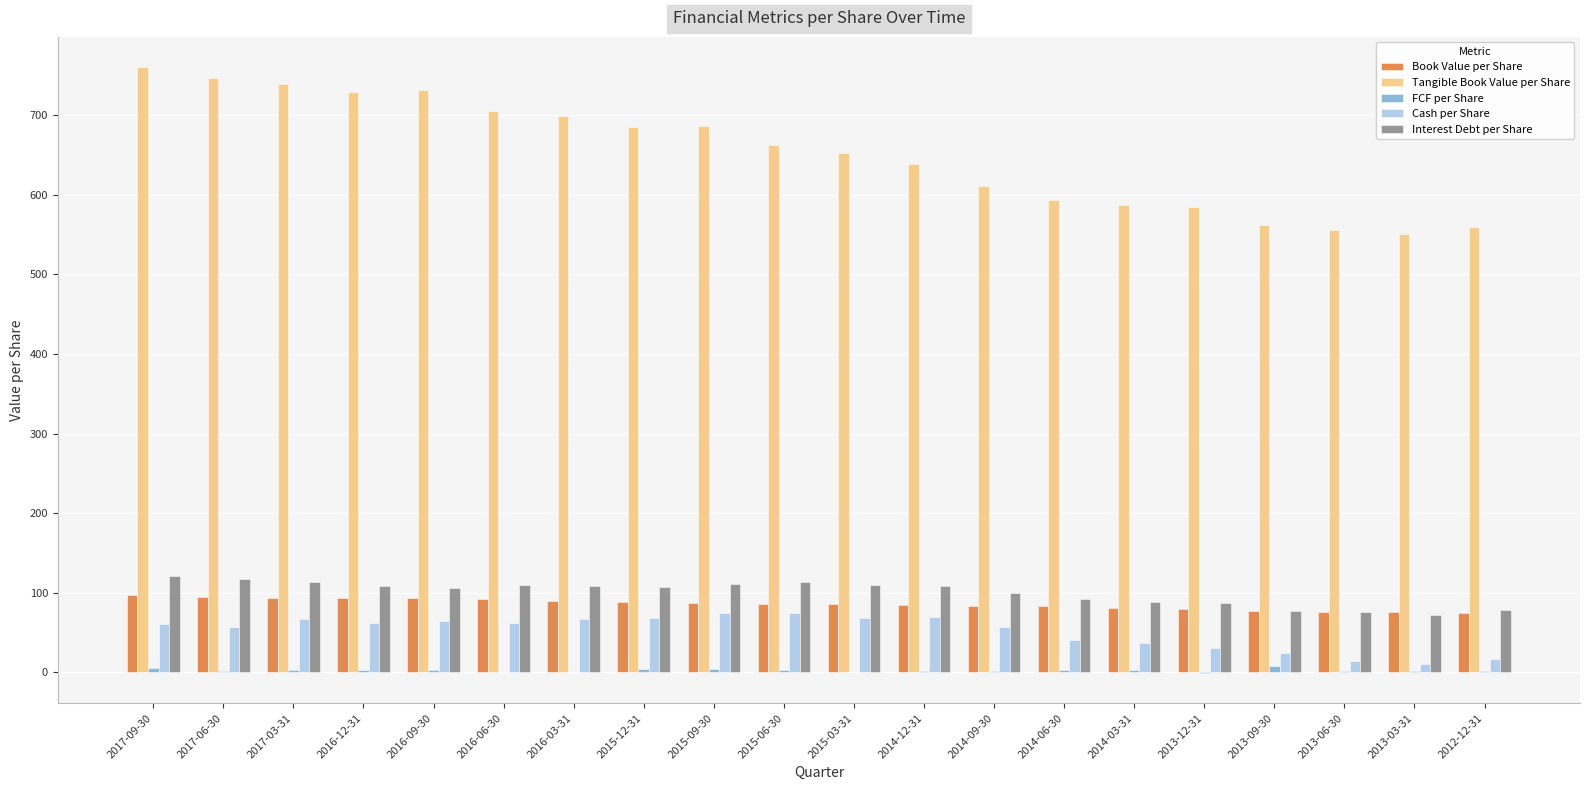

True or false: Interest Debt per Share has a value of 108.6 at 2016-12-31.

True